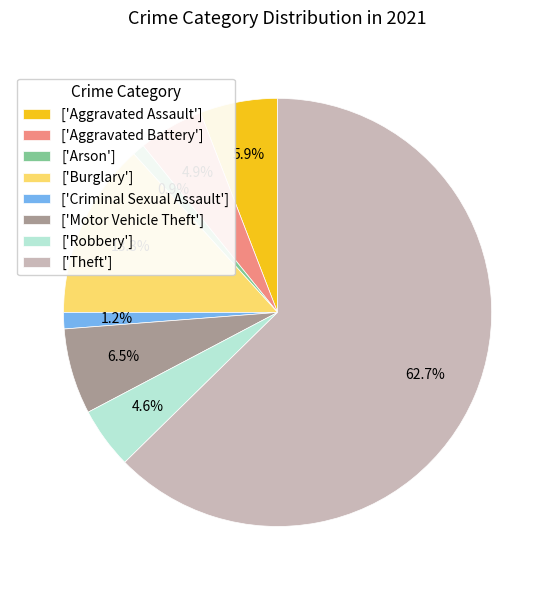

Is there any slice that represents more than half of the pie?

Yes